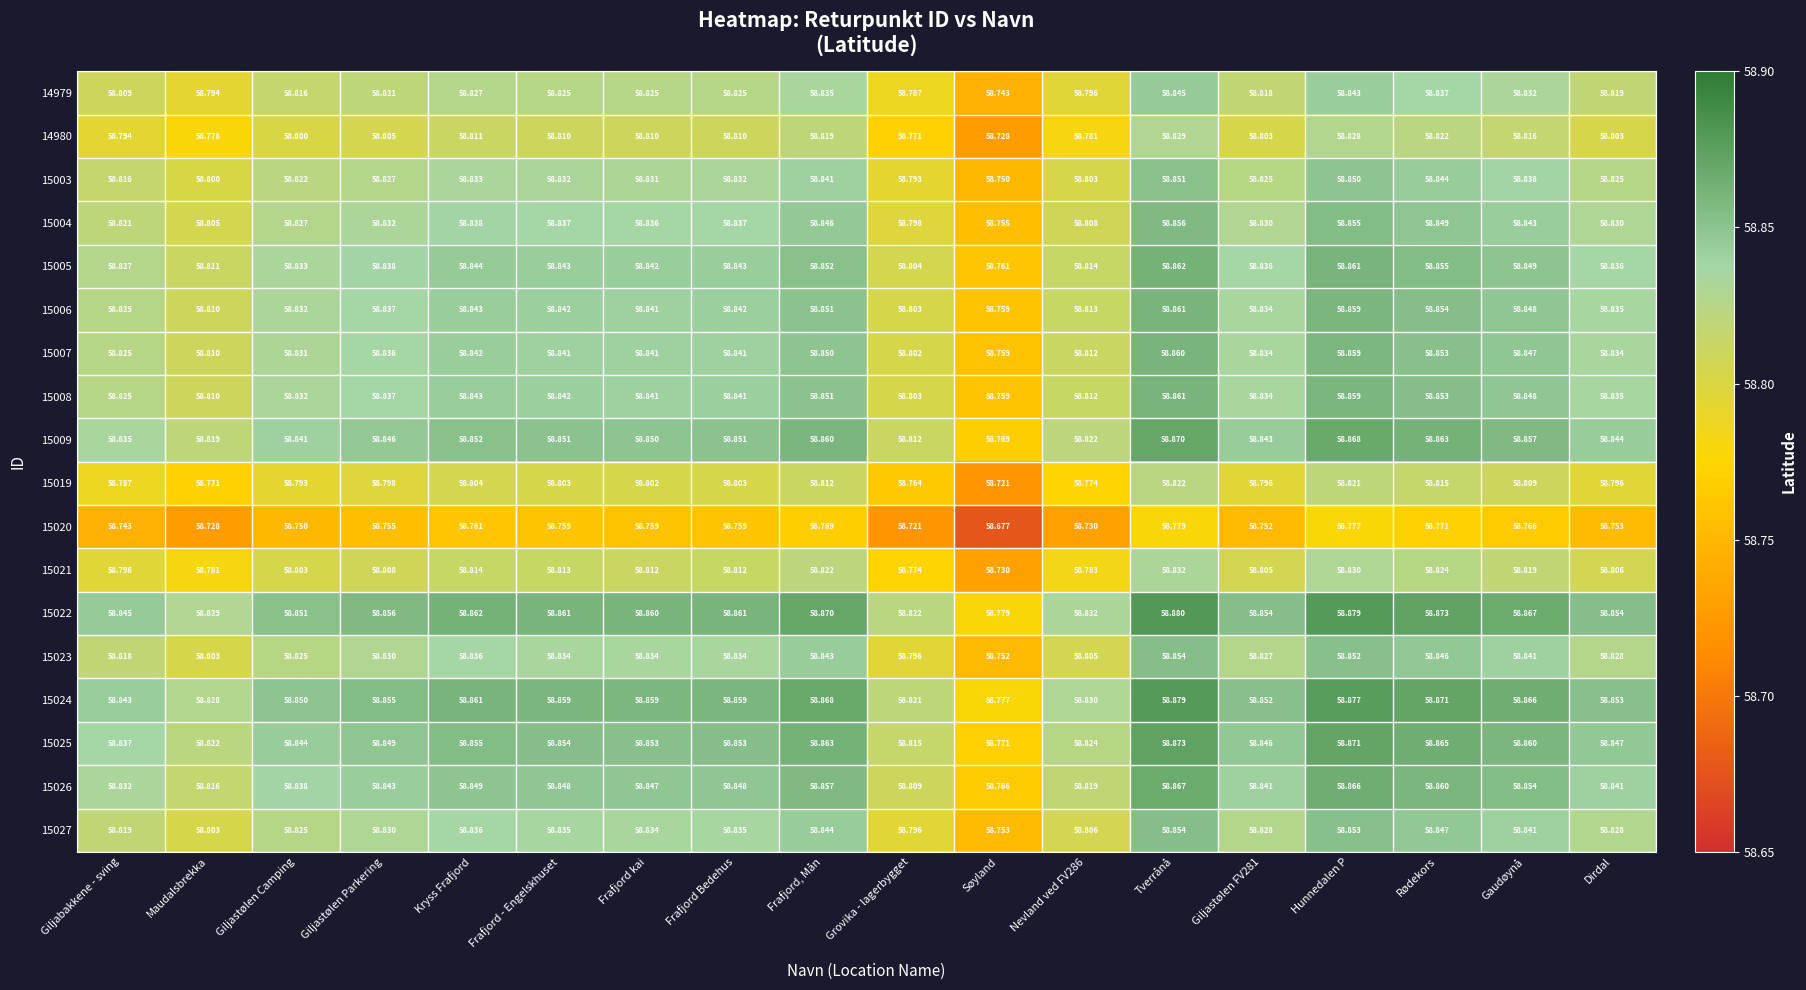

At which category does the chart reach its minimum across all series?

Søyland